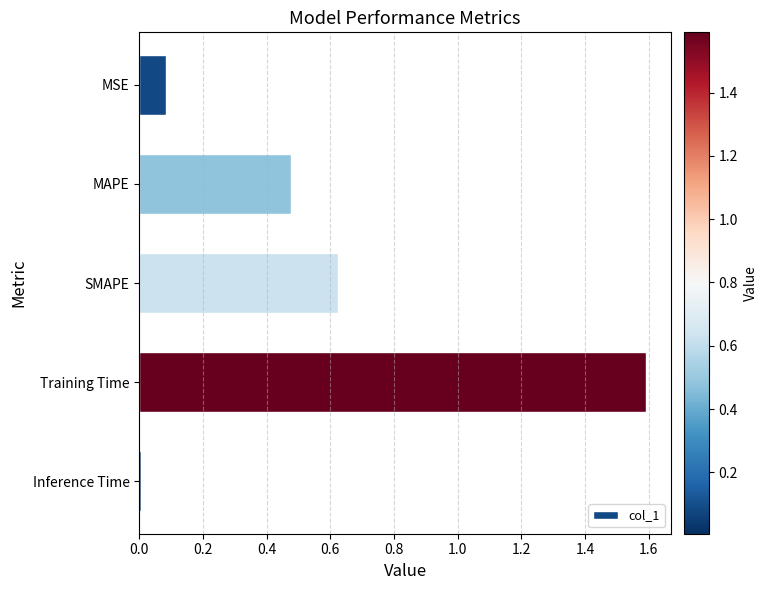

What is the sum of all values?

2.8